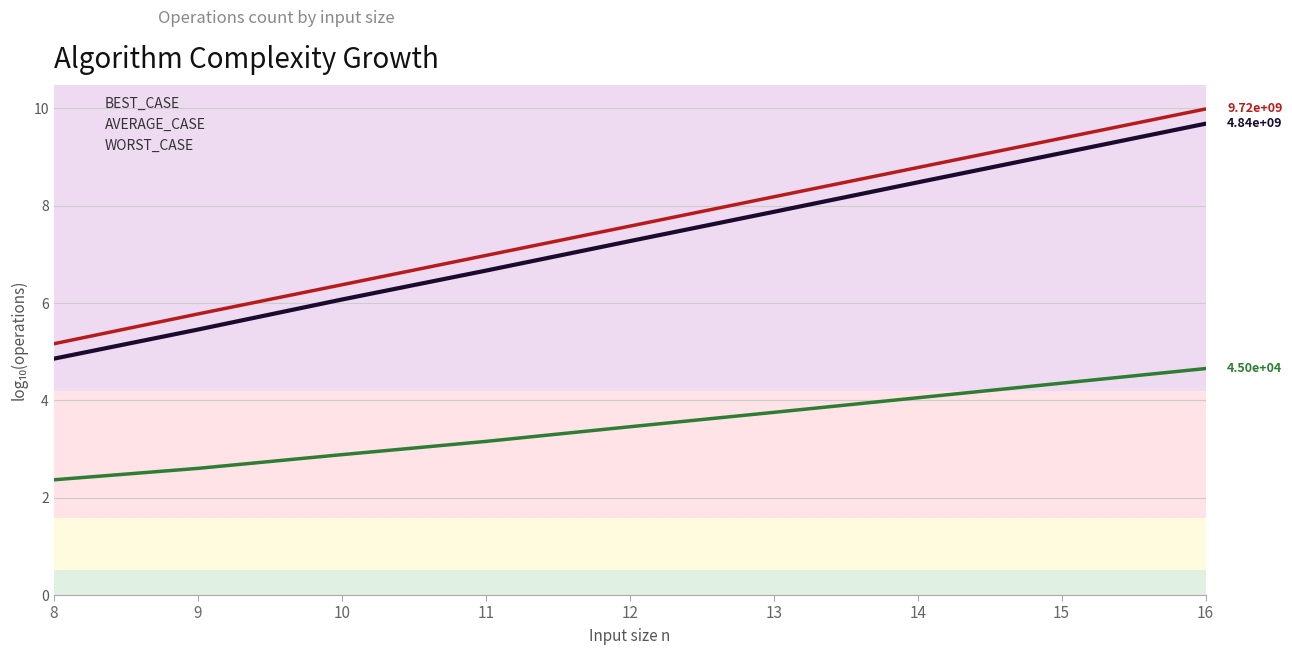

Is it true that AVERAGE_CASE equals 9.1 at 15?

True